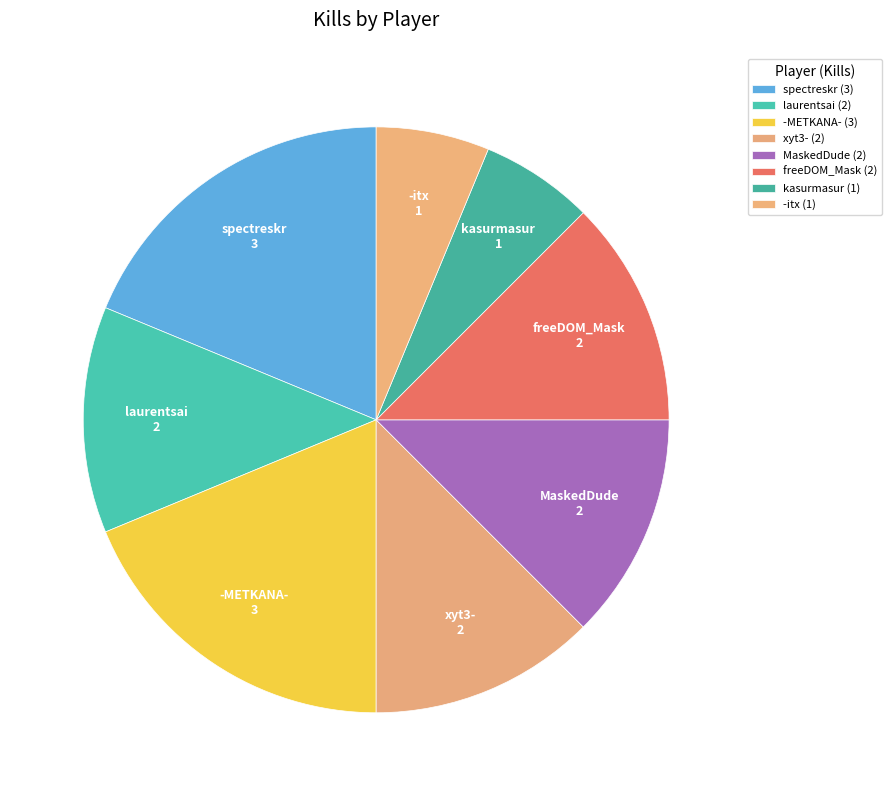

Count the number of slices in the pie.

8